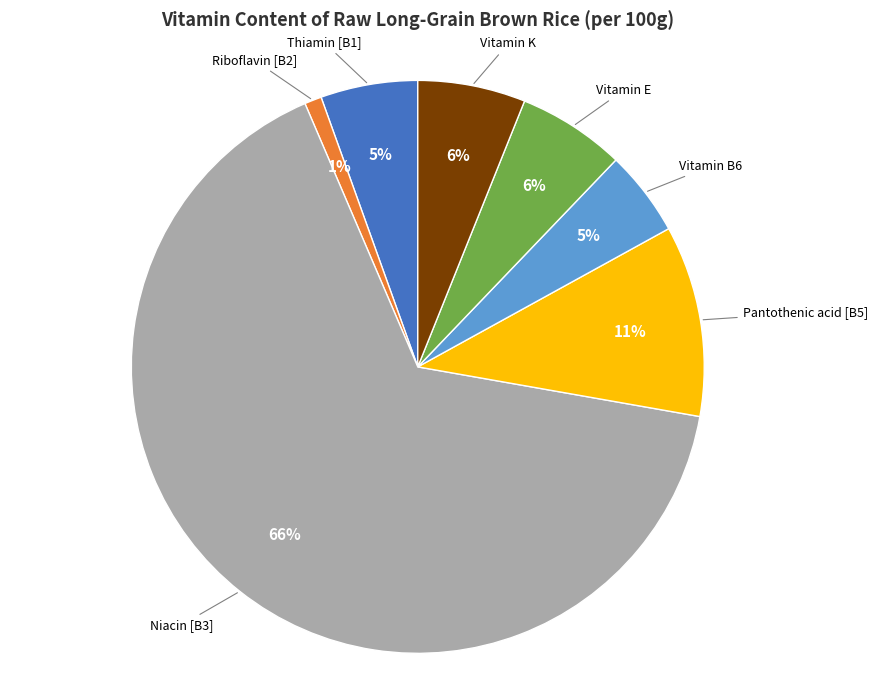

Count the number of slices in the pie.

7